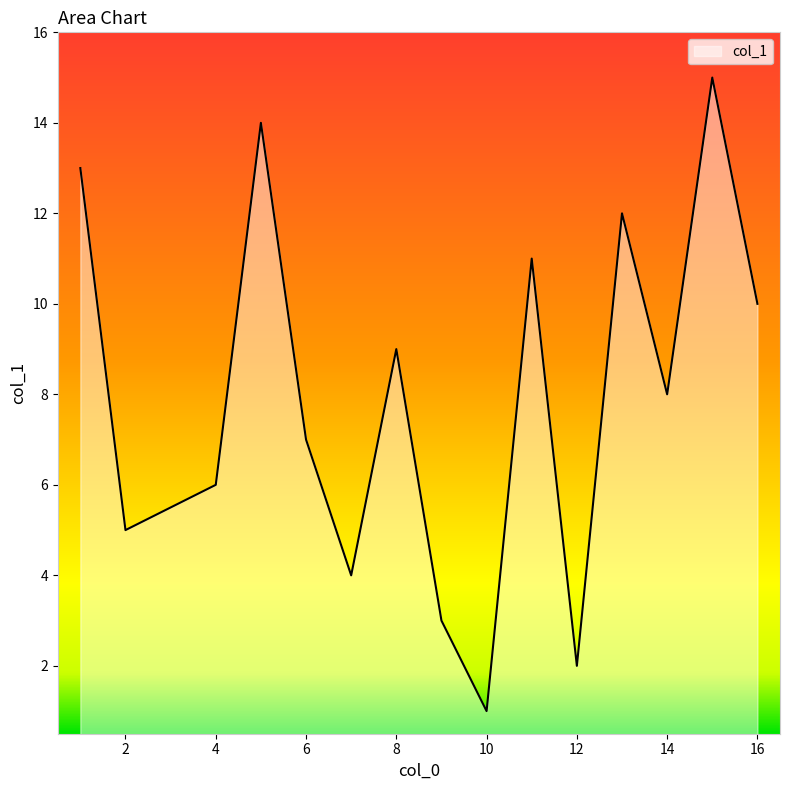

True or false: there are more than 0 points higher than both neighbors.

True